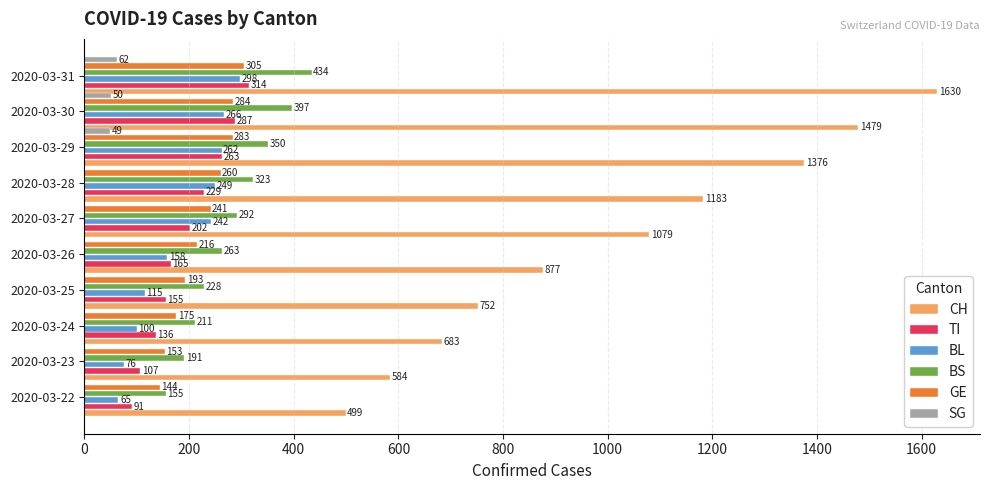

True or false: TI has a value of 112 at 2020-03-27.

False